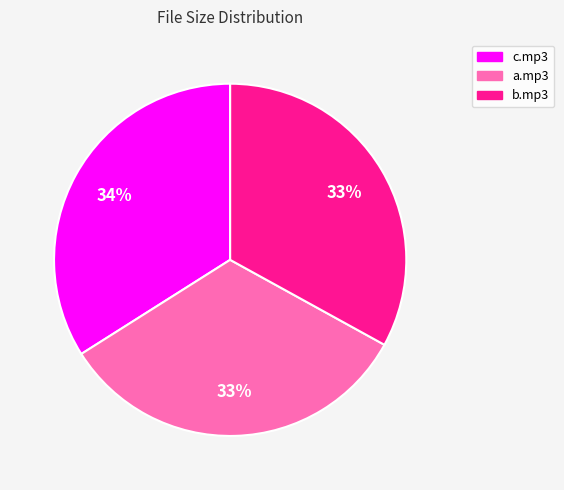

How many slices are in this pie chart?

3